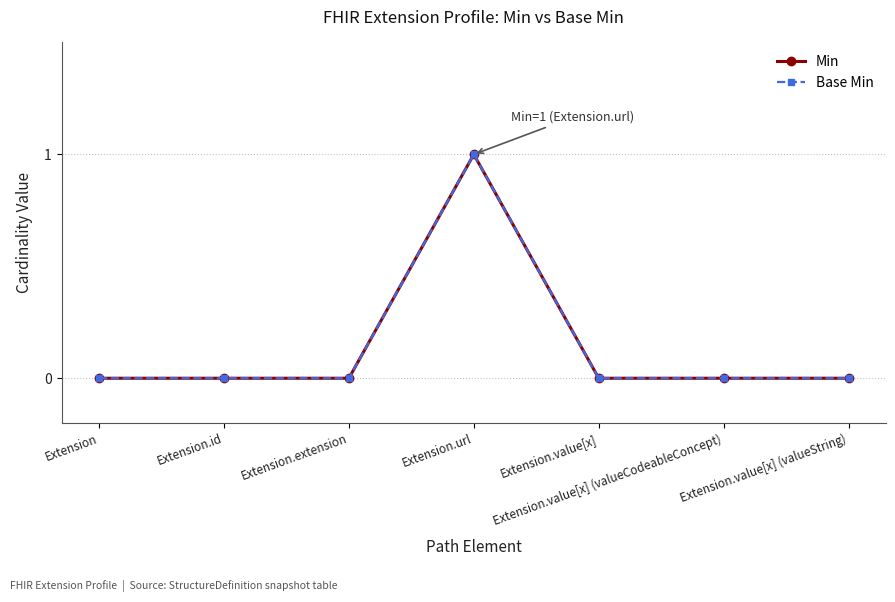

What is the sum of all Min values?

1